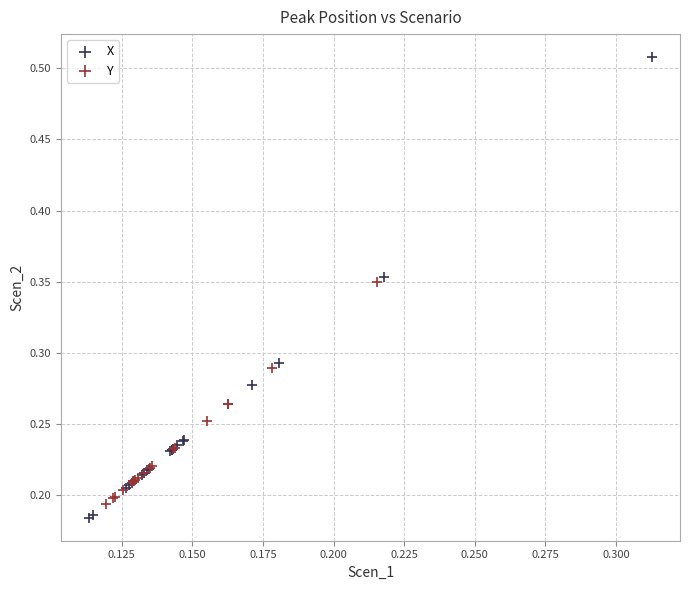

Which series has the largest Y range (max minus min)?

X